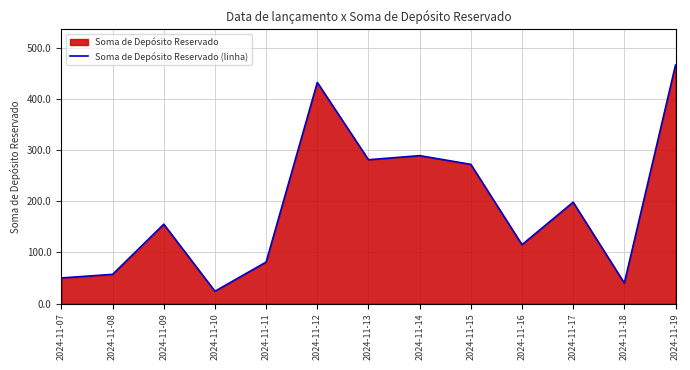

Reading left to right, what are all the values shown in this chart?

50	57	155	24	81	432	281	289	272	115	198	40	466